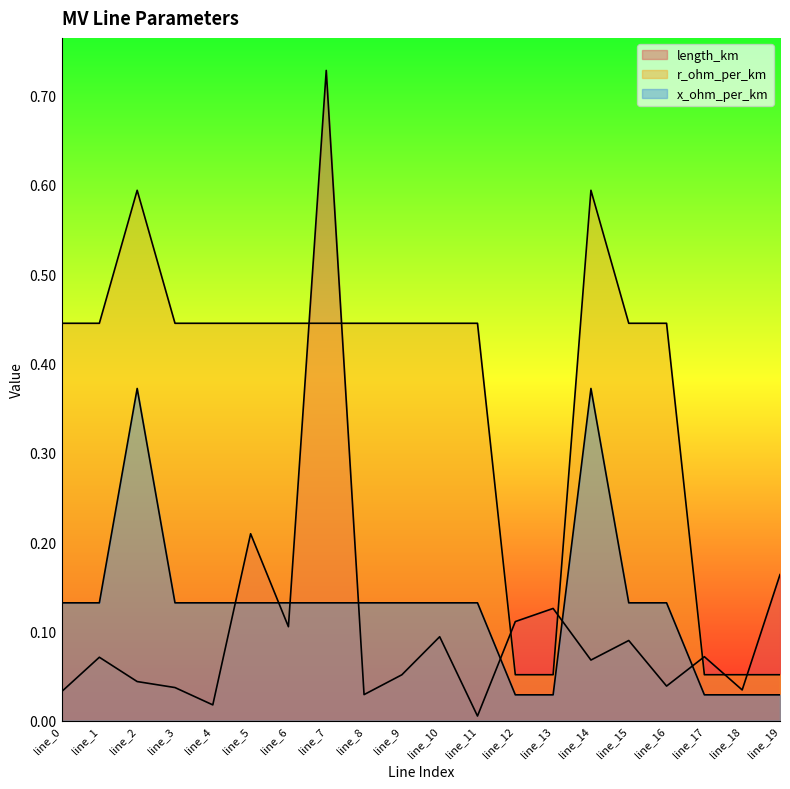

List the labels in order of r_ohm_per_km value, smallest first.

line_12, line_13, line_17, line_18, line_19, line_0, line_1, line_3, line_4, line_5, line_6, line_7, line_8, line_9, line_10, line_11, line_15, line_16, line_2, line_14